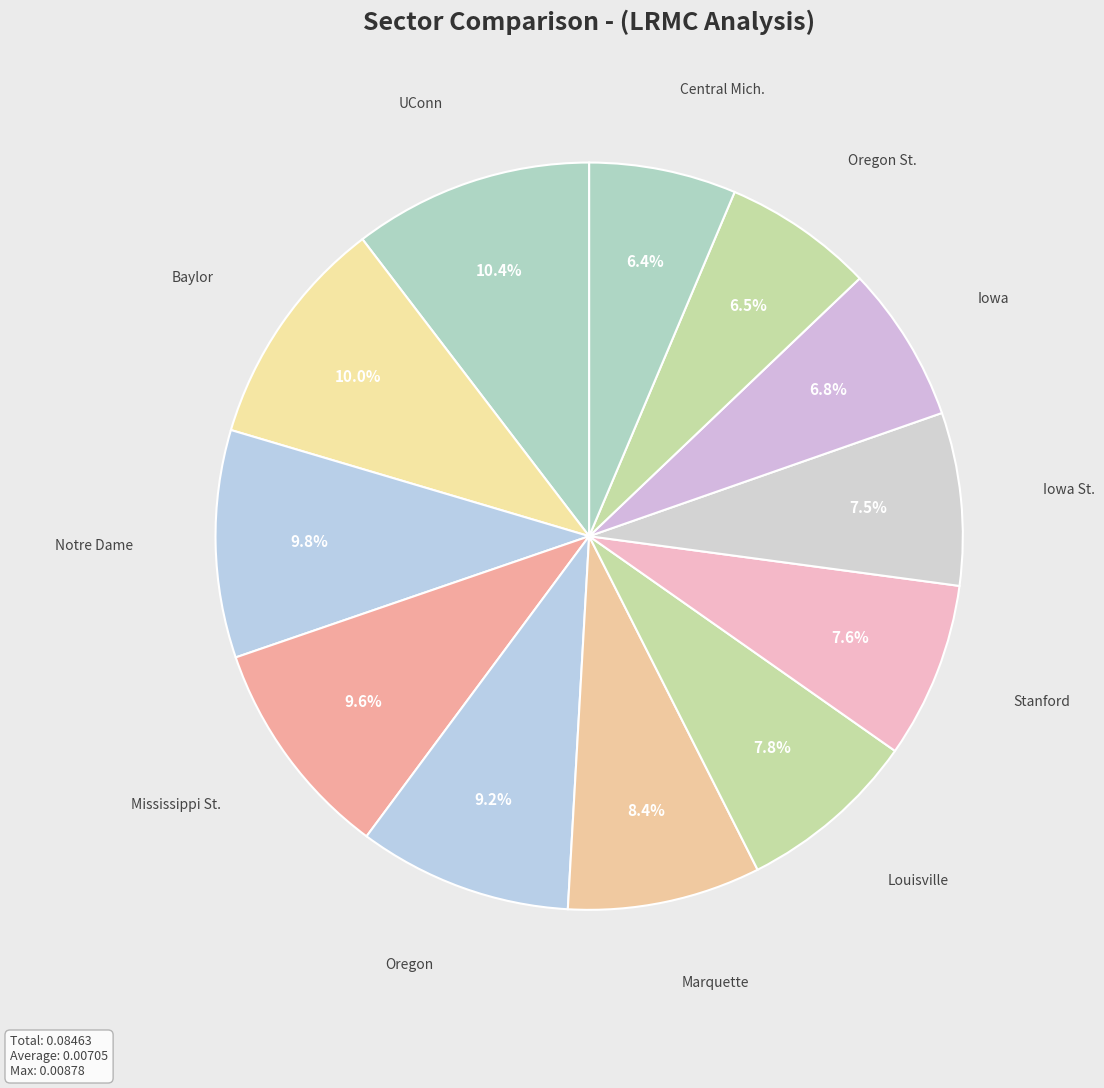

What portion of the pie excludes Oregon St.?

93.5%